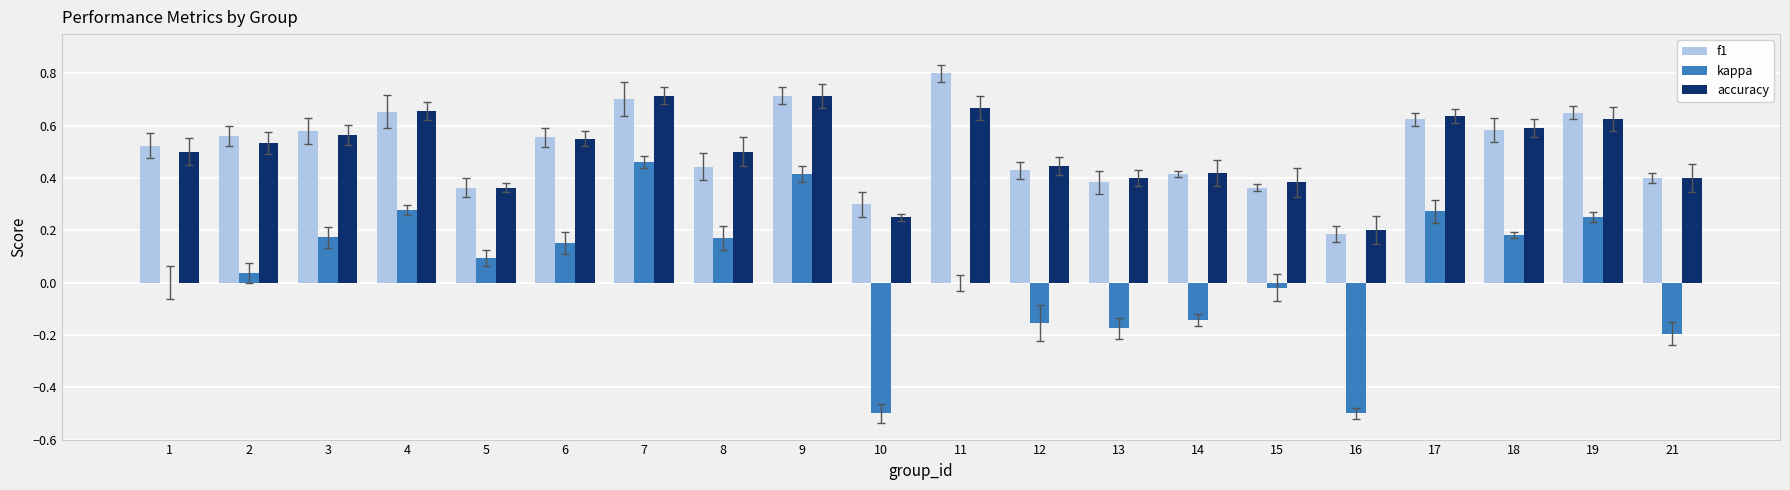

The accuracy series shows 0.9 at 19. True or false?

False